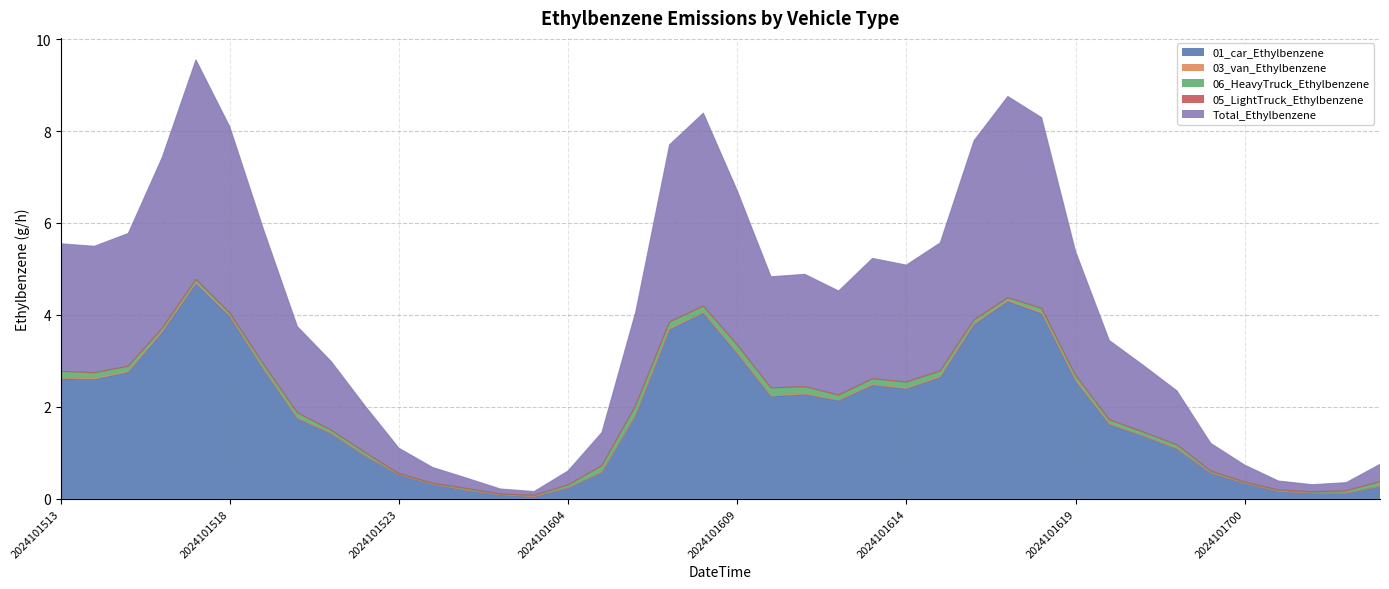

Where is the first local maximum for 06_HeavyTruck_Ethylbenzene?

2024101517